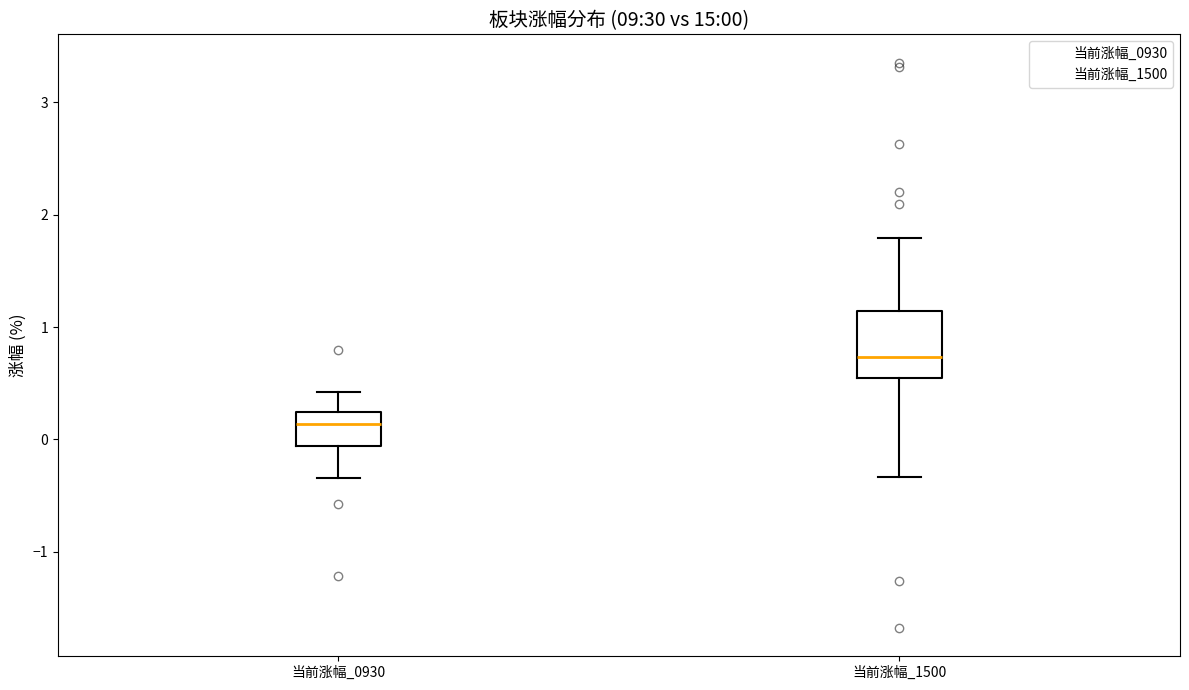

Which box has the lowest median line?

当前涨幅_0930